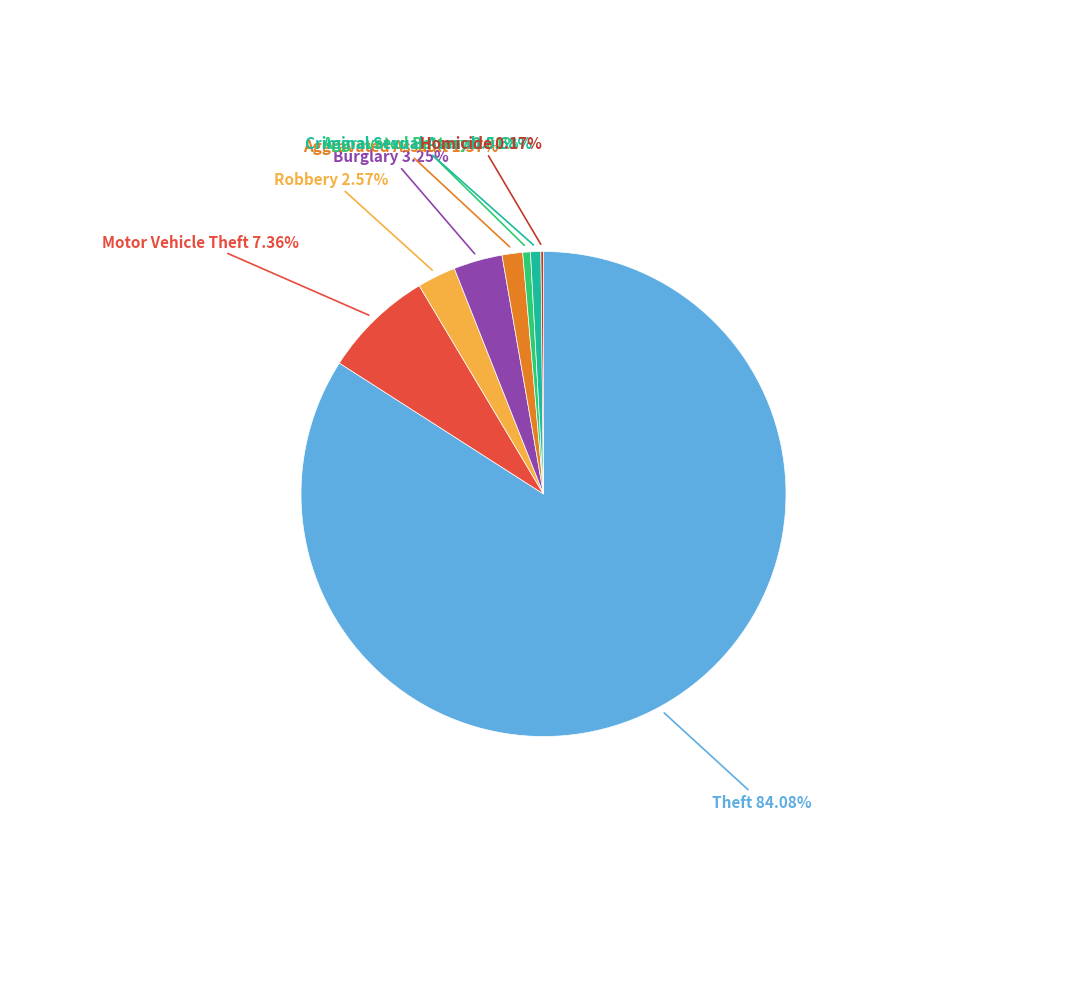

To the nearest percent, what is the combined percentage of Motor Vehicle Theft and Robbery?

10%